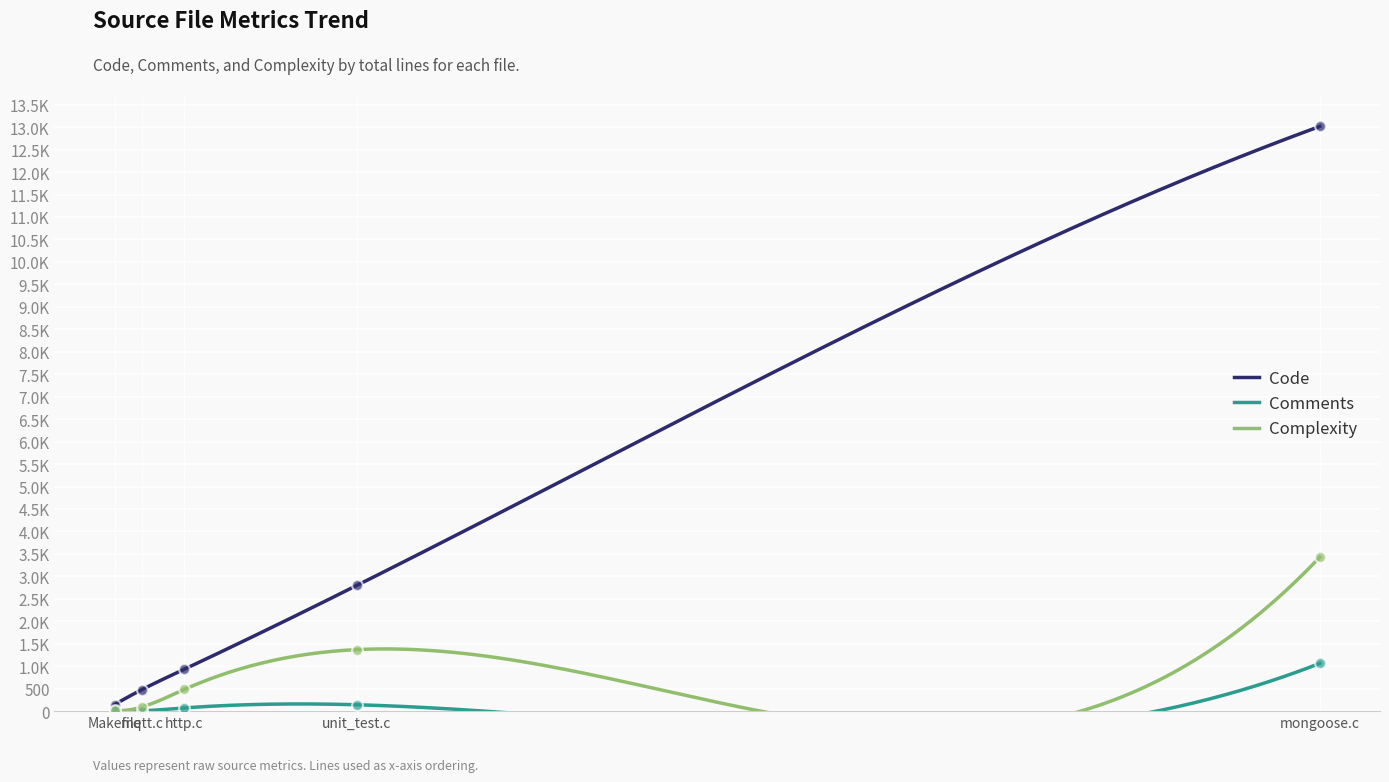

Which series has the largest total across all categories?

Code